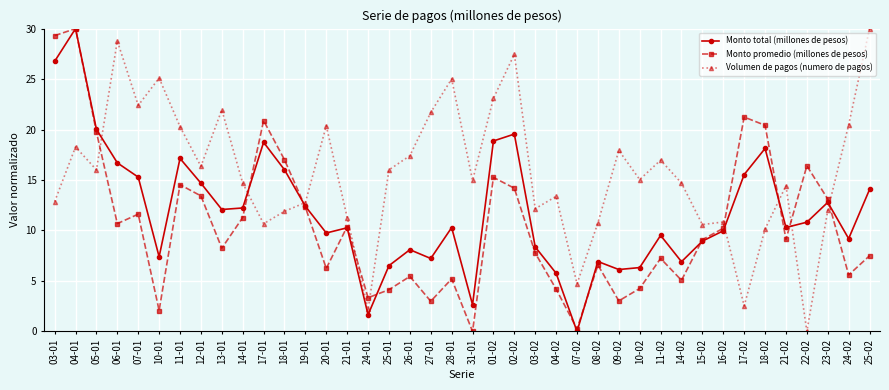

What is the value of the Monto promedio (millones de pesos) point at the 23rd from the left?

14.2